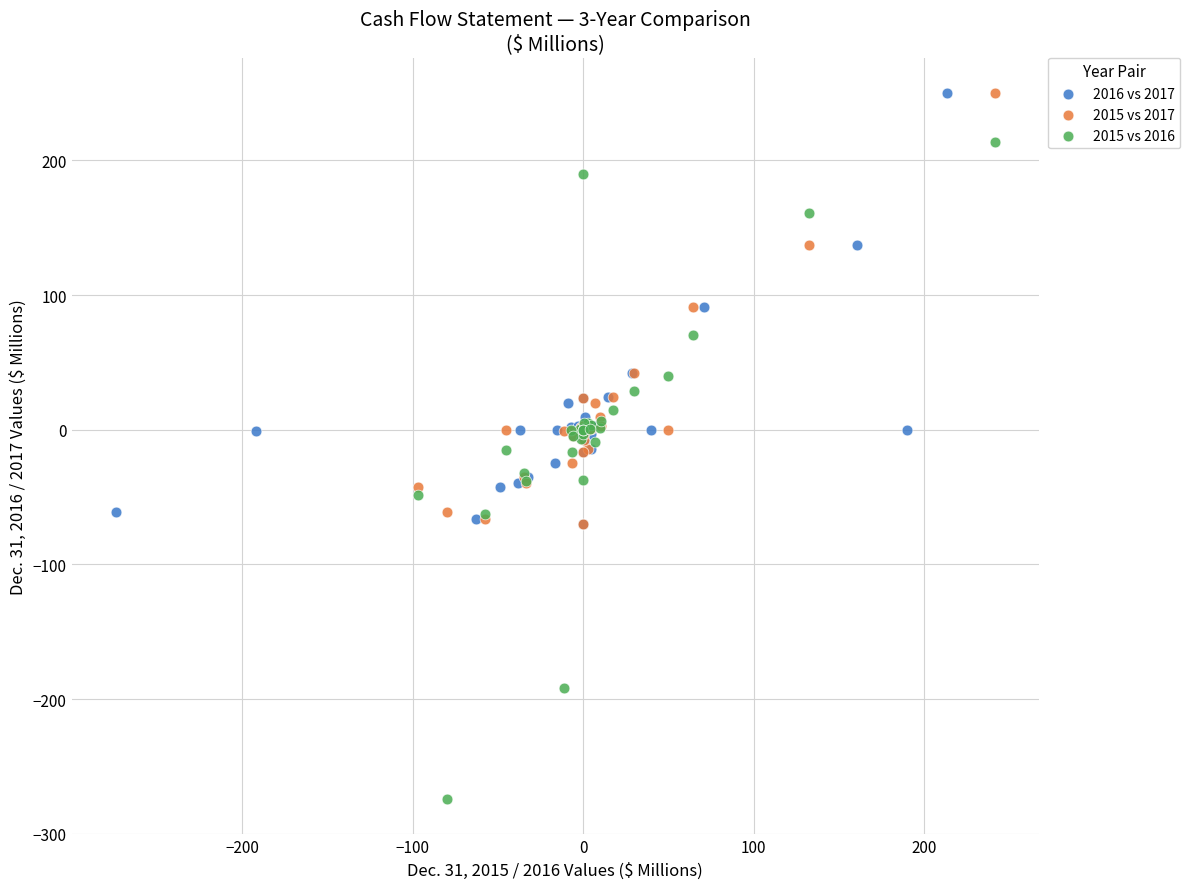

Which series reaches the minimum Y coordinate?

2015 vs 2016